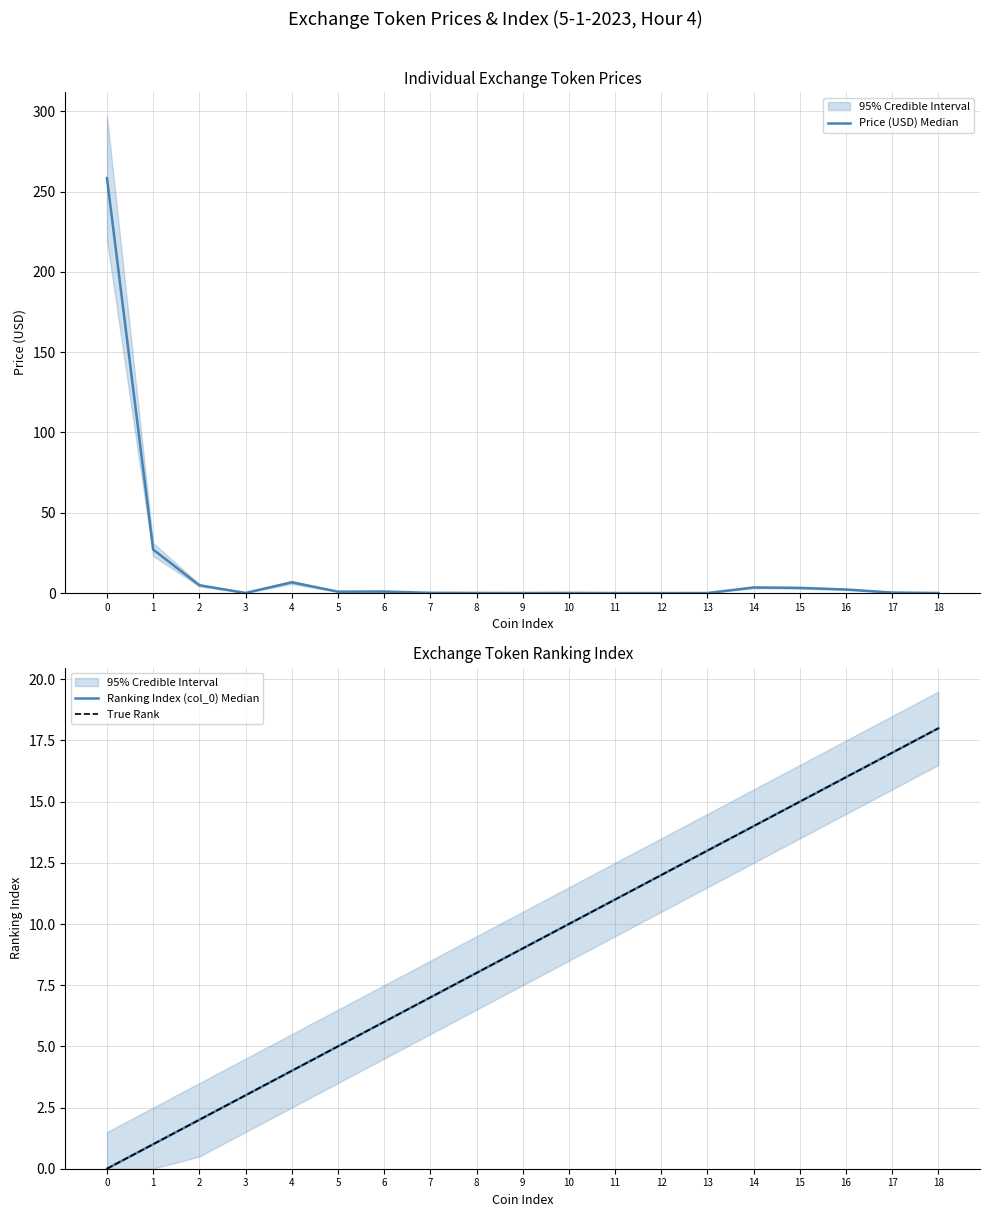

How many distinct data groups are displayed?

3